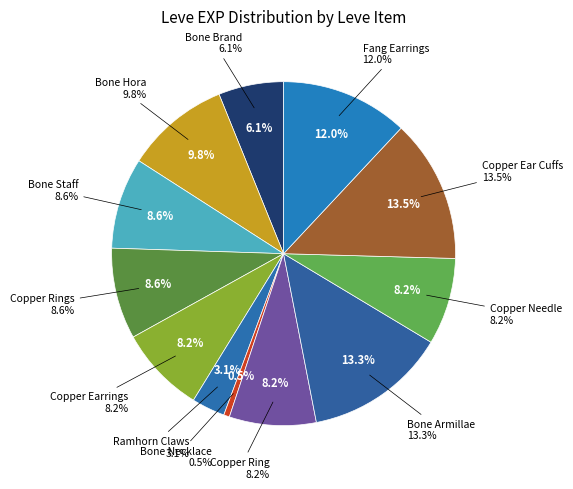

What is the ratio of the value at Copper Rings to the value at Ramhorn Claws?

2.7